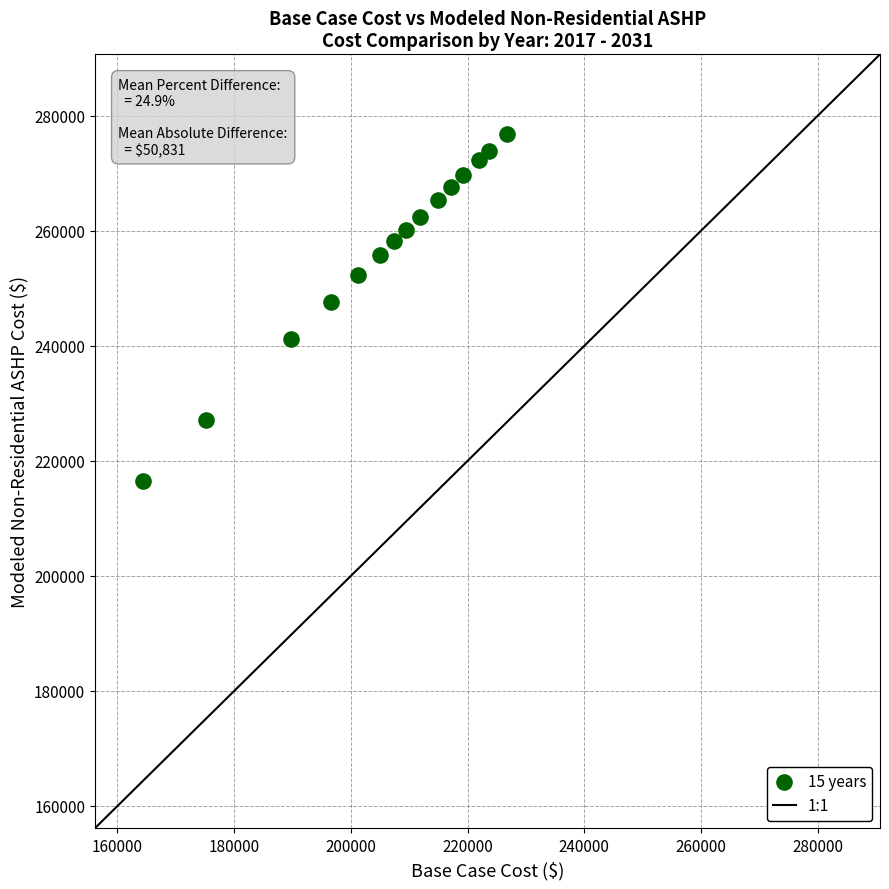

What is the range of X values (max minus min)?

62350.6